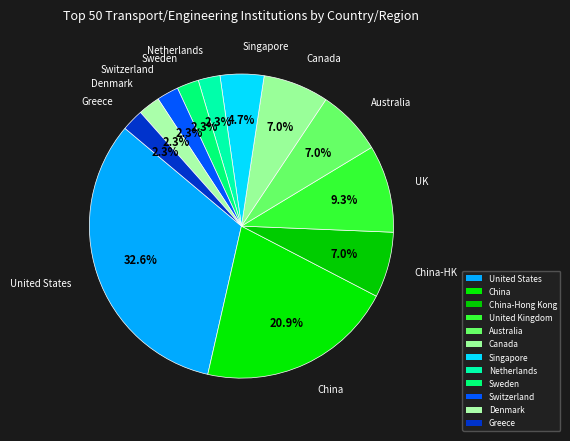

Which category has the biggest portion of the pie?

United States